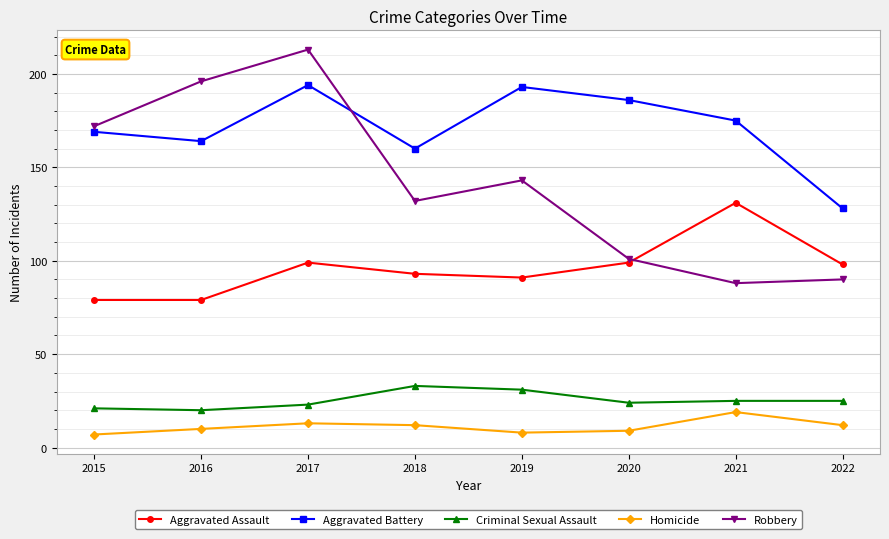

How many series are shown in this chart?

5